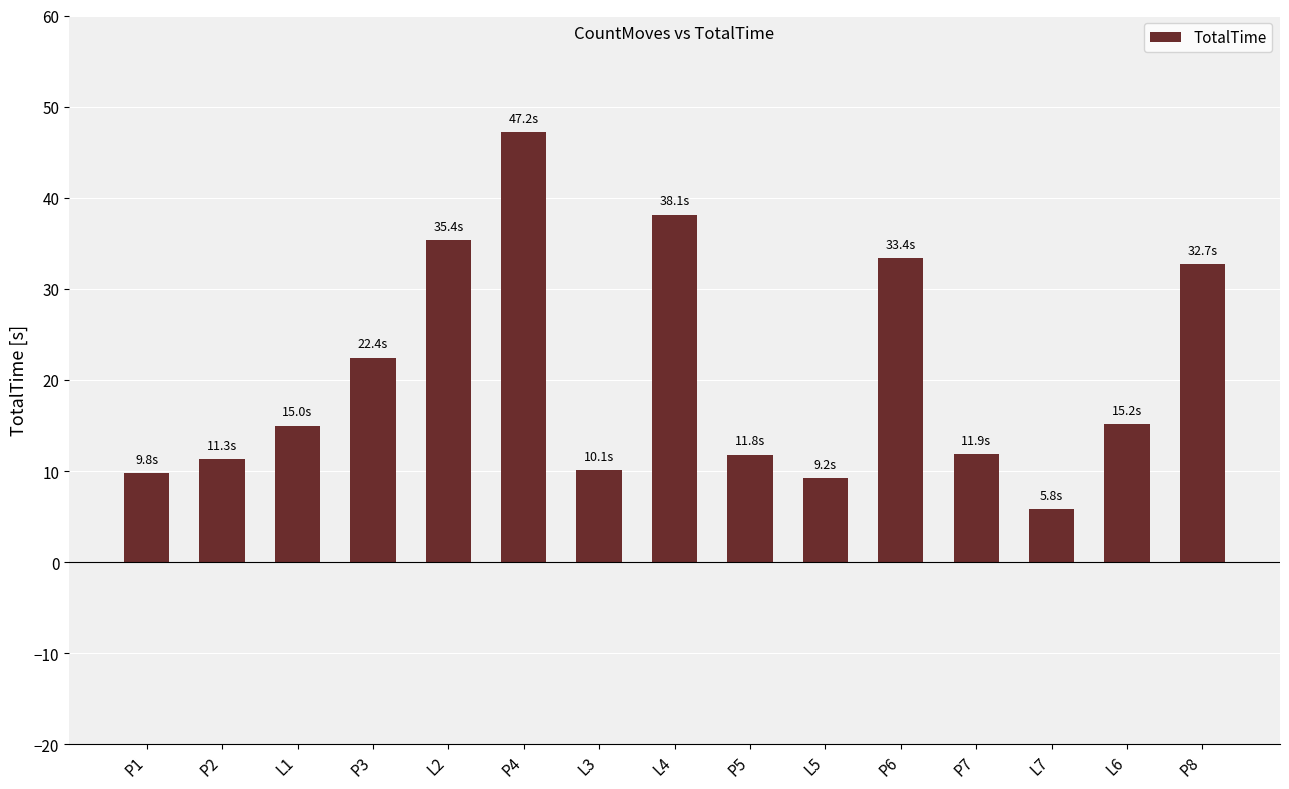

What is the difference between the second highest and minimum values?

32.4